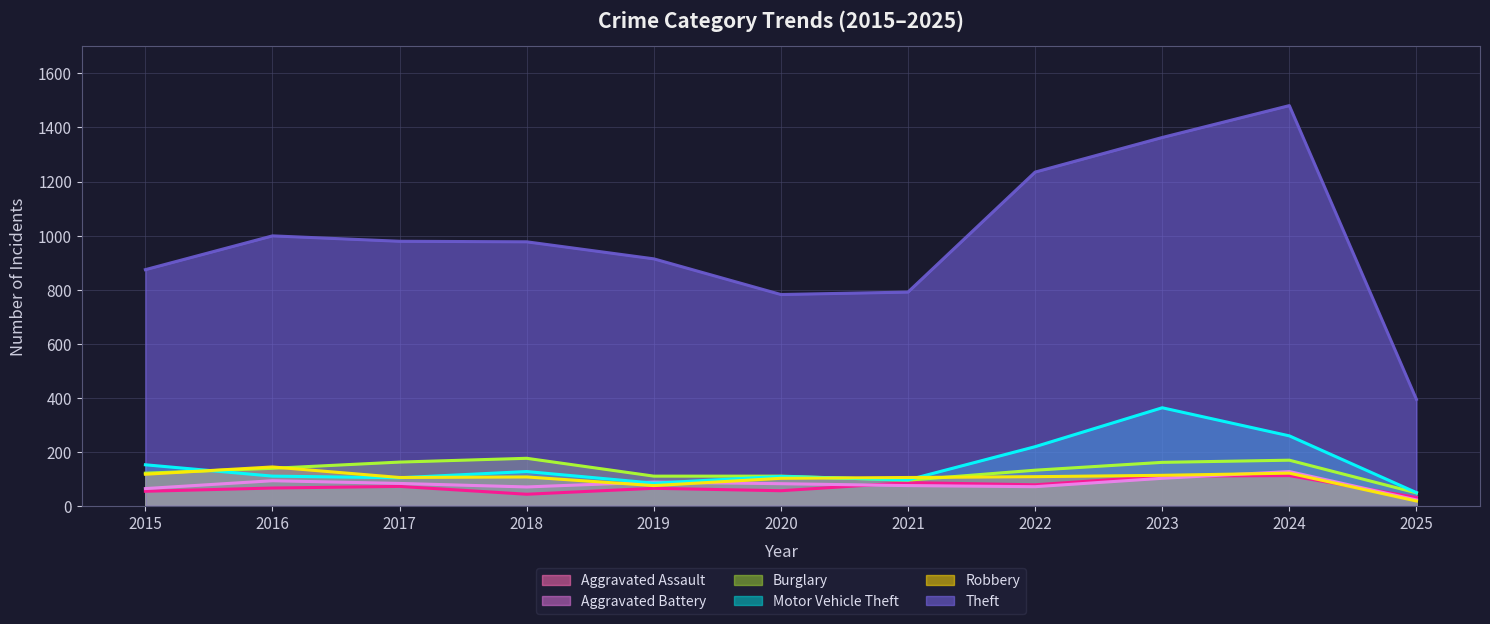

True or false: Robbery and Burglary cross at least once.

True